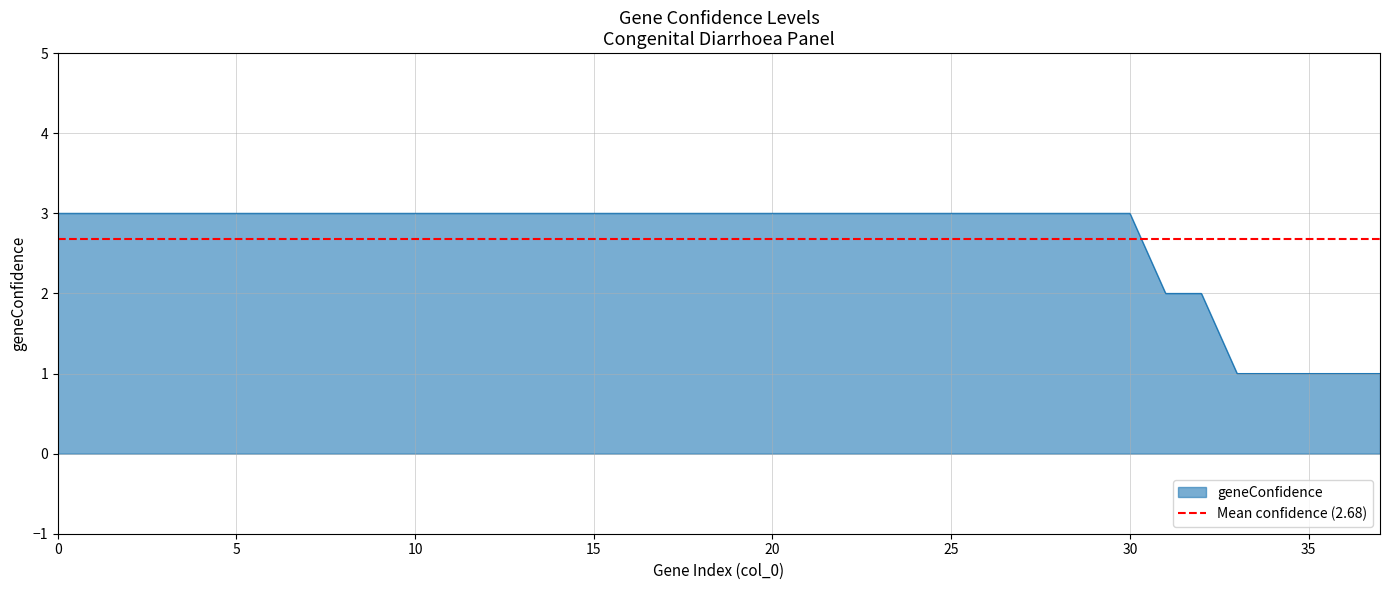

Between 15 and 23, which is larger?

15